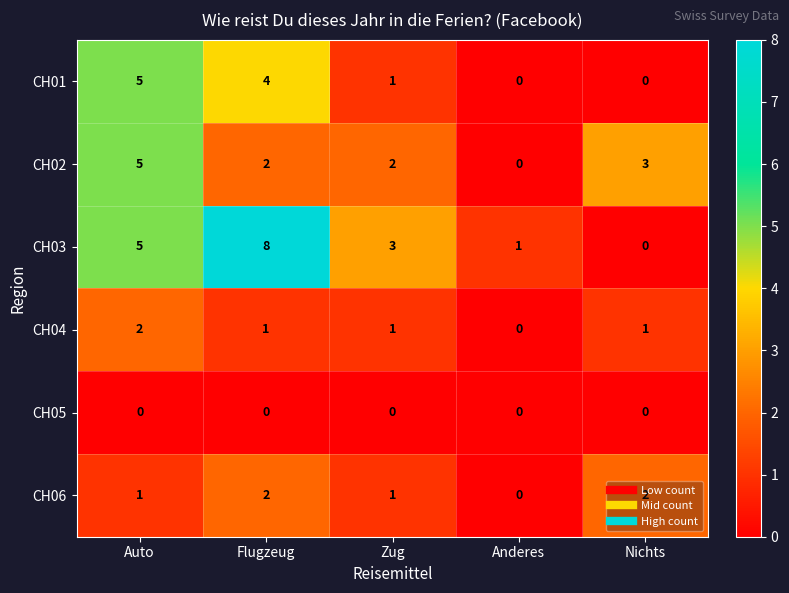

Which category has the highest value across all series?

Flugzeug